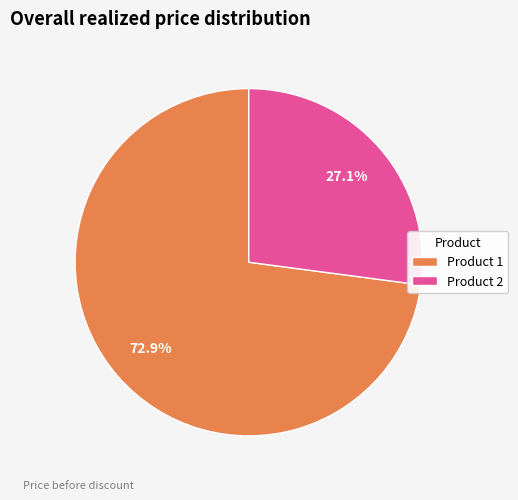

To the nearest percent, what is the combined percentage of Product 2 and Product 1?

100%